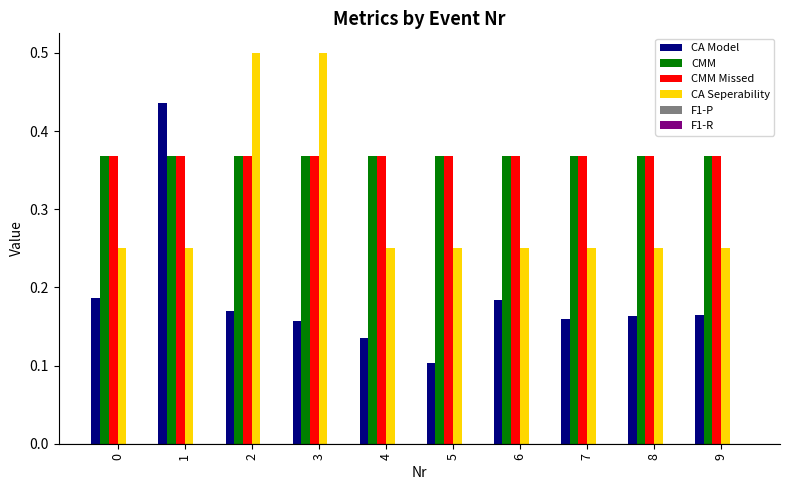

What is the spread (max minus min) of values at 2?

0.3